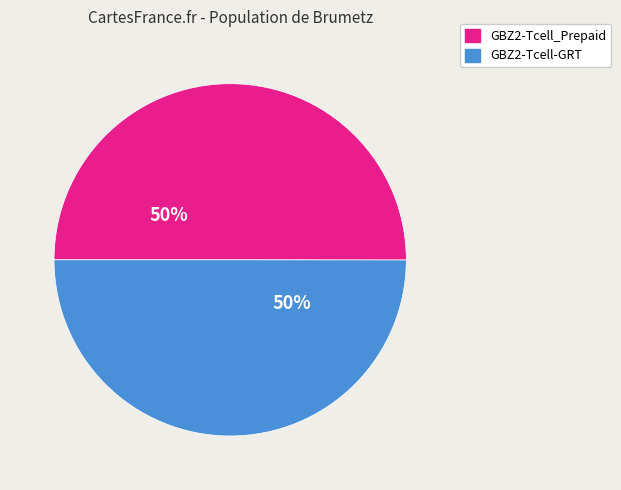

To the nearest percent, what portion does GBZ2-Tcell_Prepaid represent?

50%